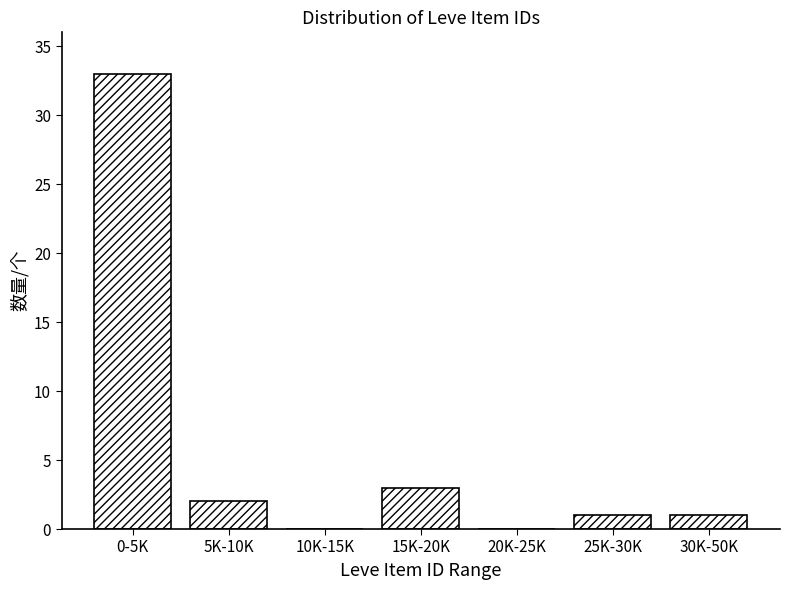

Reading left to right, transcribe all the data shown in this chart.

0-5K=33	5K-10K=2	10K-15K=0	15K-20K=3	20K-25K=0	25K-30K=1	30K-50K=1